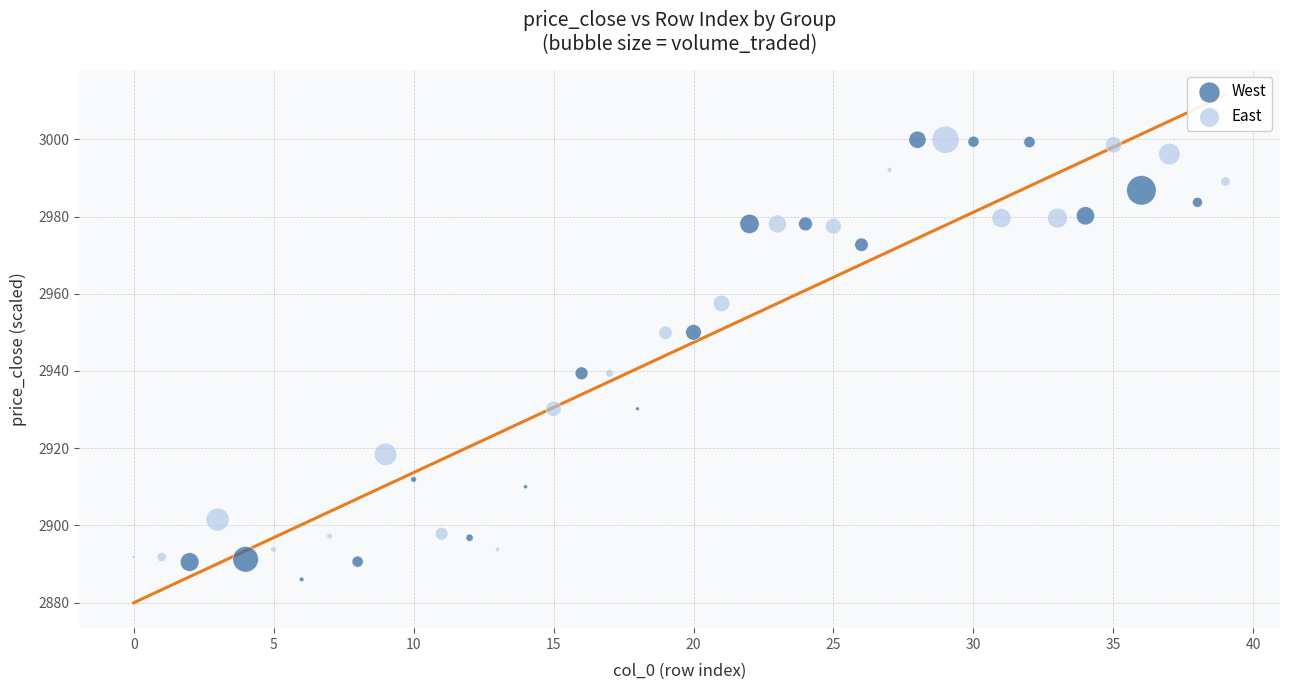

Which series contains the lowest Y value?

West